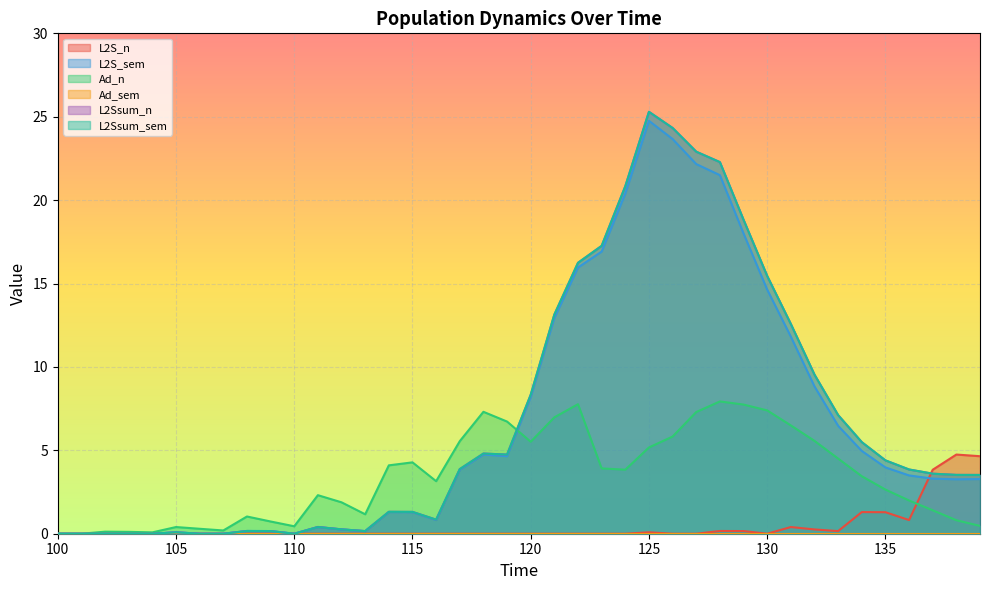

Which series has the largest total across all categories?

L2Ssum_sem